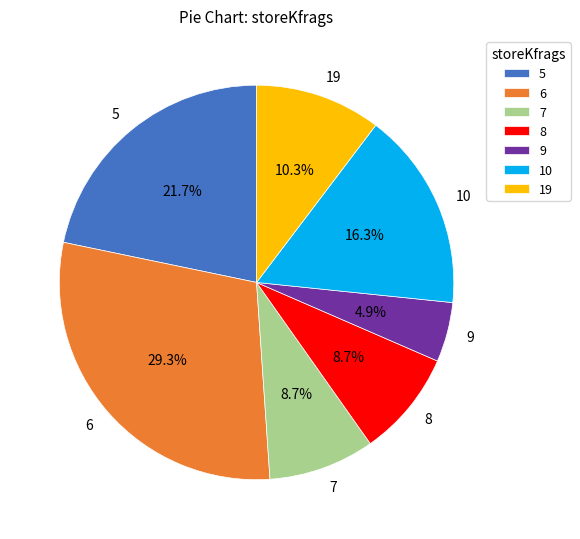

Do 7 and 10 together represent more than half of the pie?

No